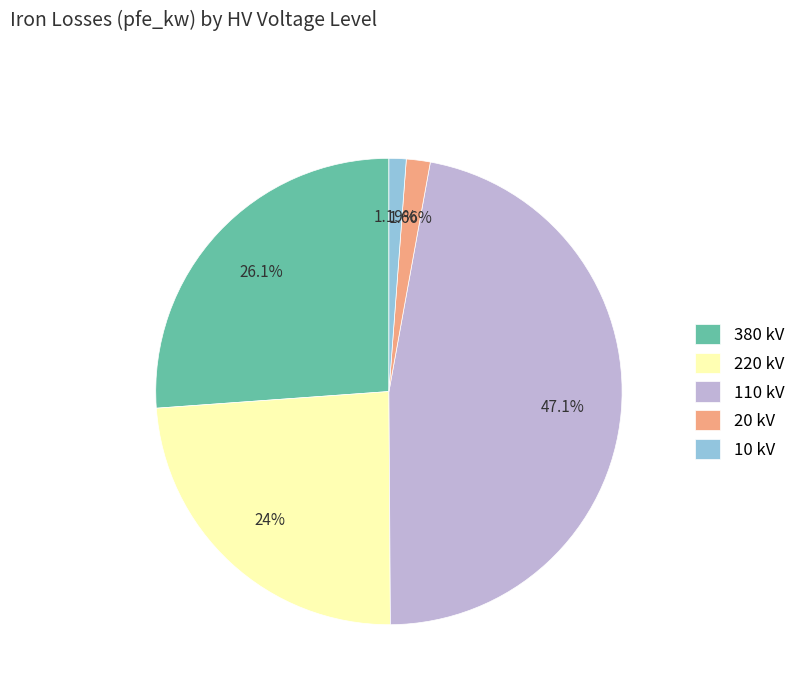

Is there a majority slice in this chart?

No